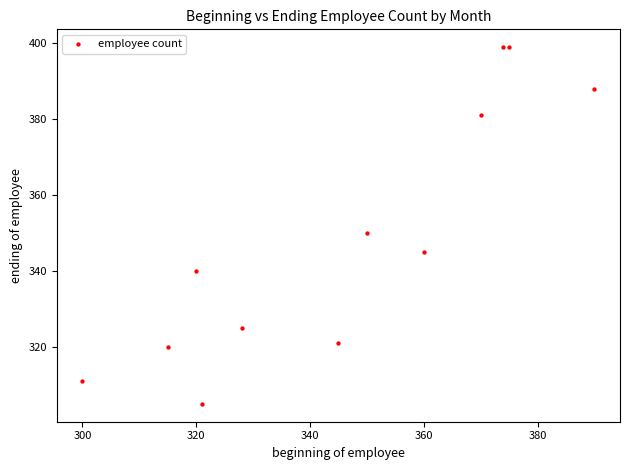

What is the range of Y values (max minus min)?

94